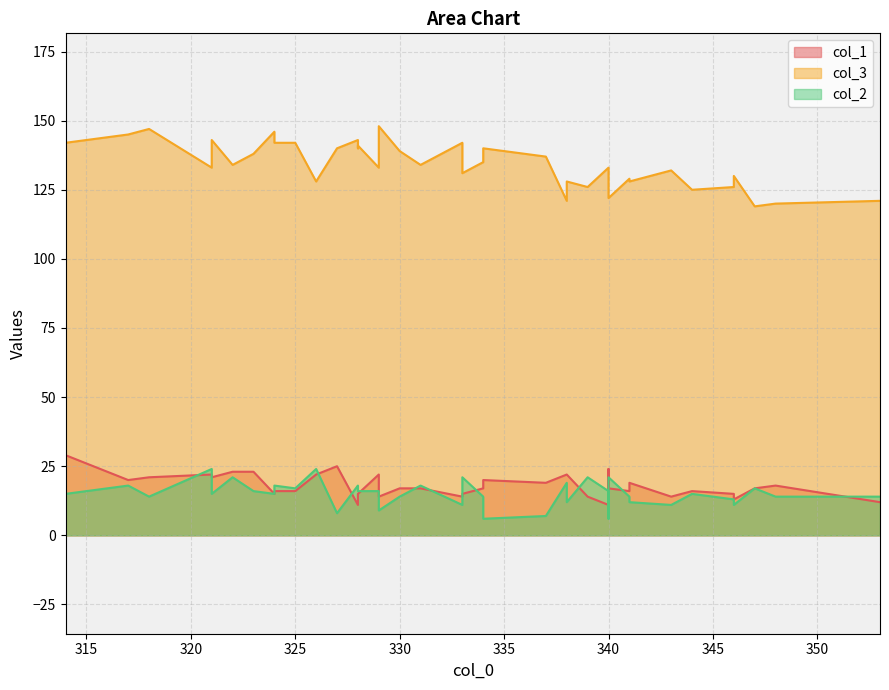

How many lines are shown in the chart?

3